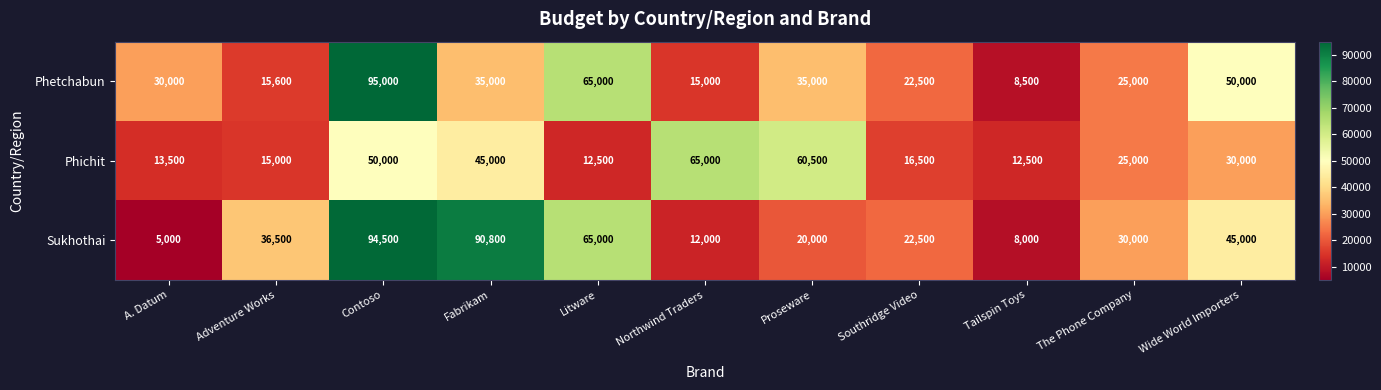

At which label is Sukhothai closest to 49750?

Wide World Importers